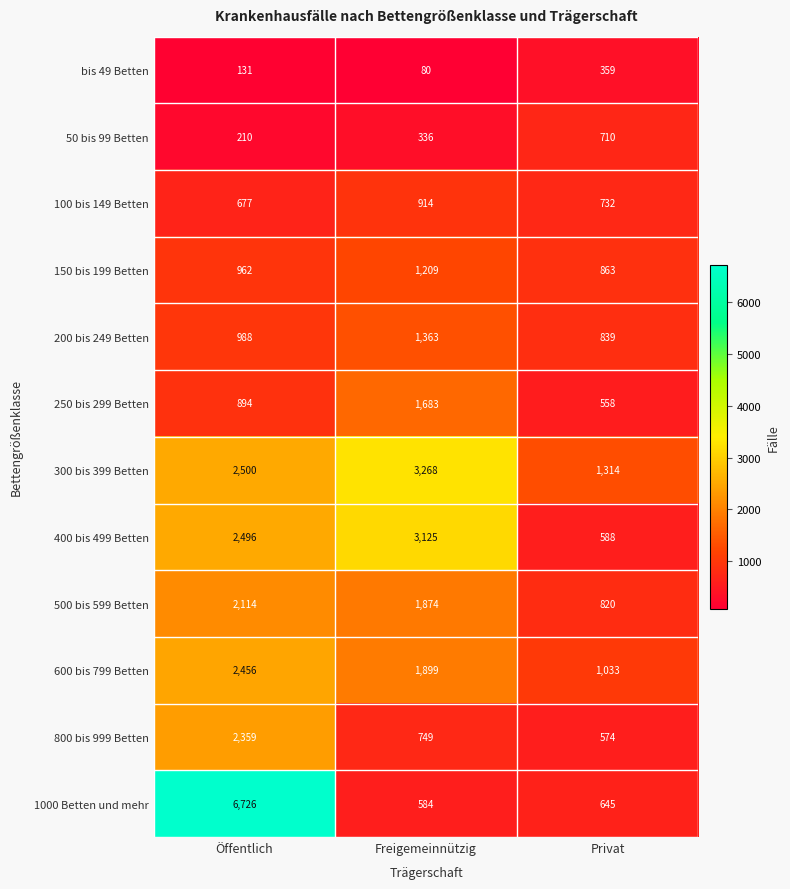

Rank the series at Privat from lowest to highest value.

bis 49 Betten, 250 bis 299 Betten, 800 bis 999 Betten, 400 bis 499 Betten, 1000 Betten und mehr, 50 bis 99 Betten, 100 bis 149 Betten, 500 bis 599 Betten, 200 bis 249 Betten, 150 bis 199 Betten, 600 bis 799 Betten, 300 bis 399 Betten